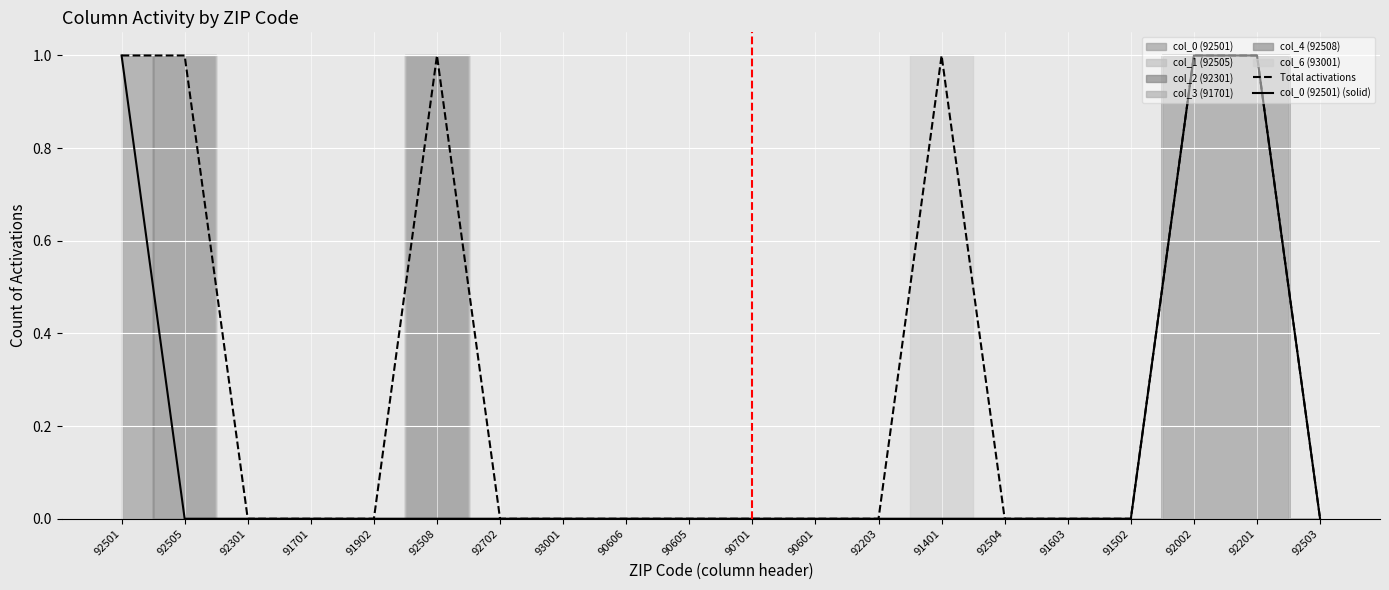

What is the sum of the col_0 (92501) (solid) values at 92501 and 92201?

2